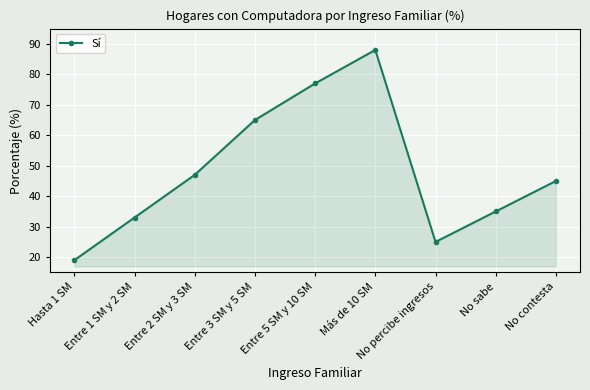

List the labels in order of value, largest first.

Más de 10 SM, Entre 5 SM y 10 SM, Entre 3 SM y 5 SM, Entre 2 SM y 3 SM, No contesta, No sabe, Entre 1 SM y 2 SM, No percibe ingresos, Hasta 1 SM